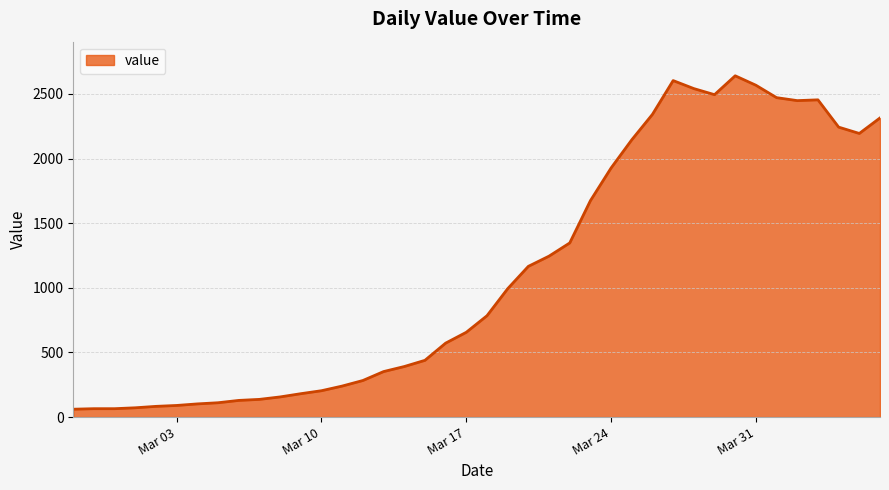

What is the difference between the maximum and minimum values?

2579